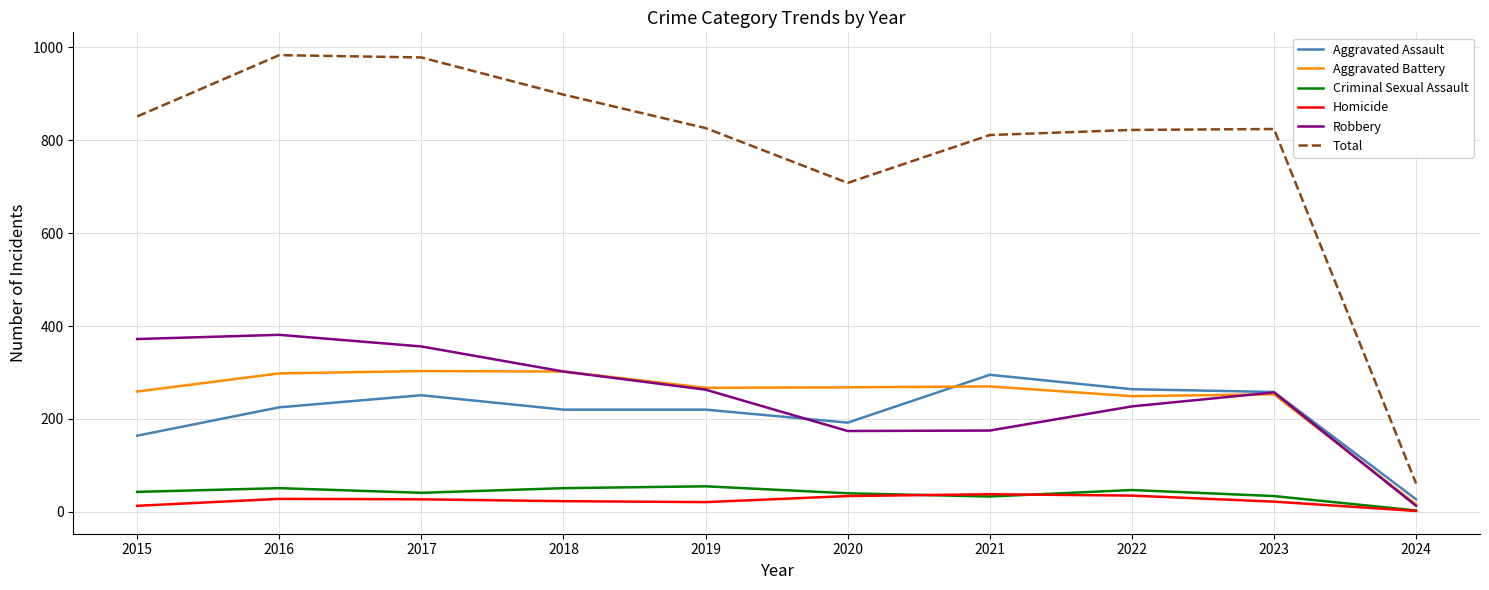

The Aggravated Battery series shows 298 at 2016. True or false?

True